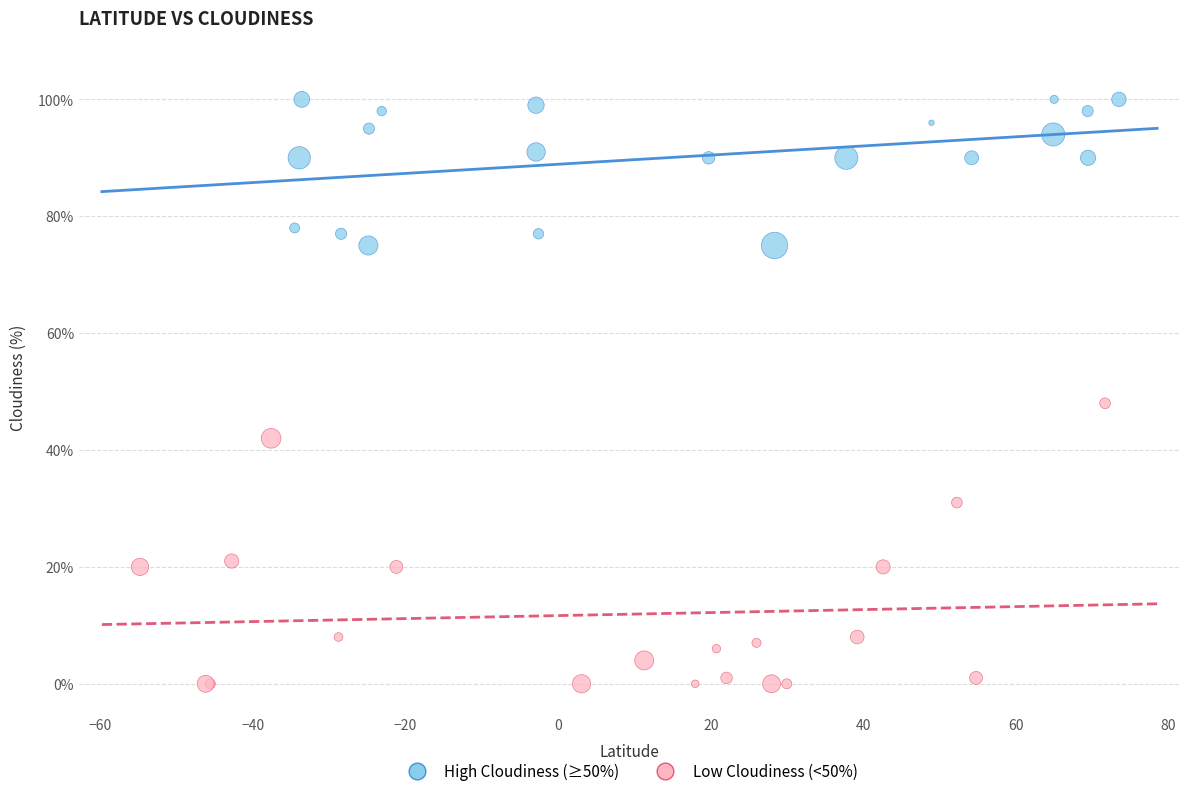

Which series reaches the maximum Y coordinate?

High Cloudiness (≥50%)